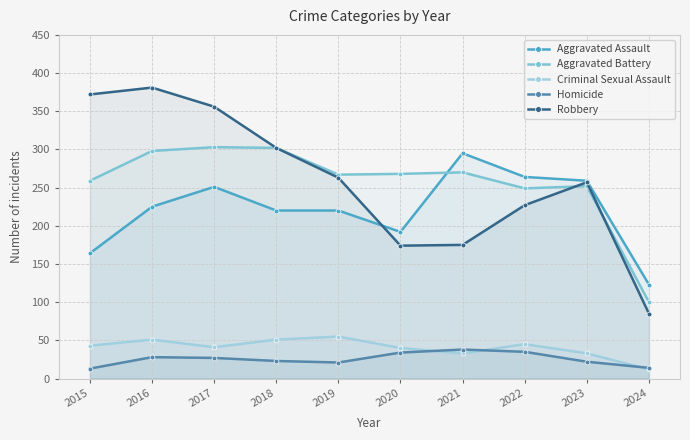

What is the difference between the highest and lowest values at 2022?

229